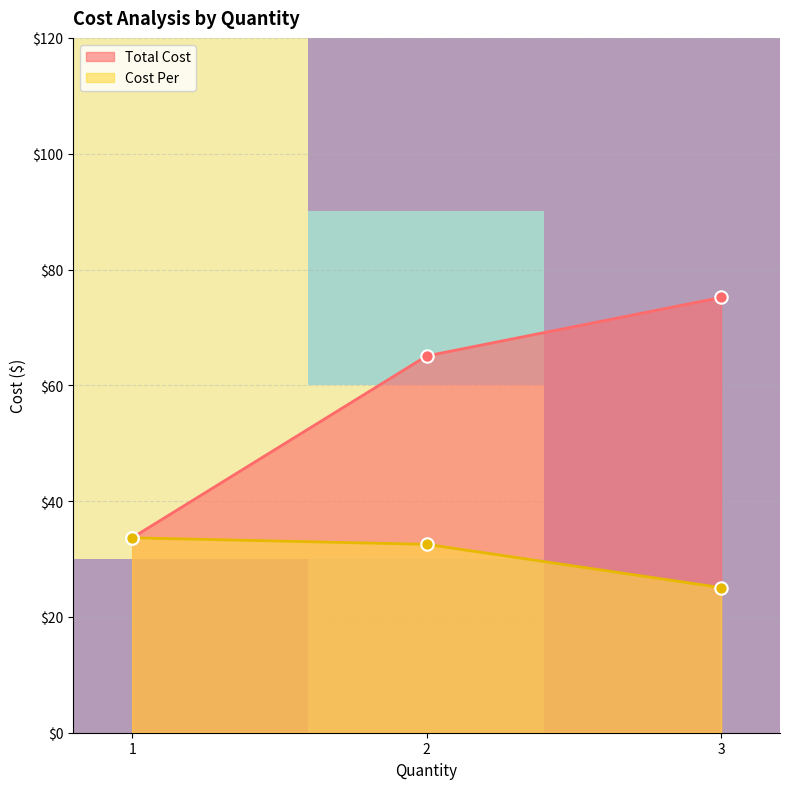

Is the value of Cost Per at 2 greater than the value of Total Cost at 3?

No